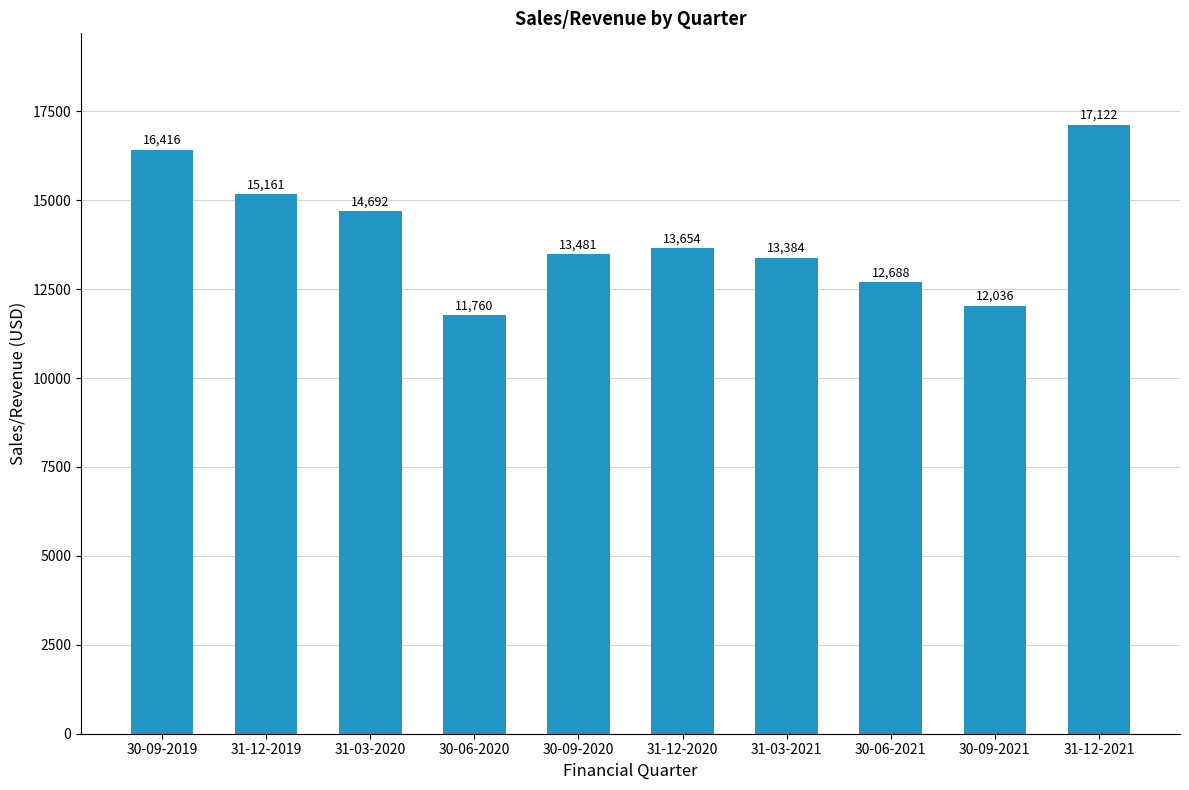

What position from the left is 30-09-2021?

9